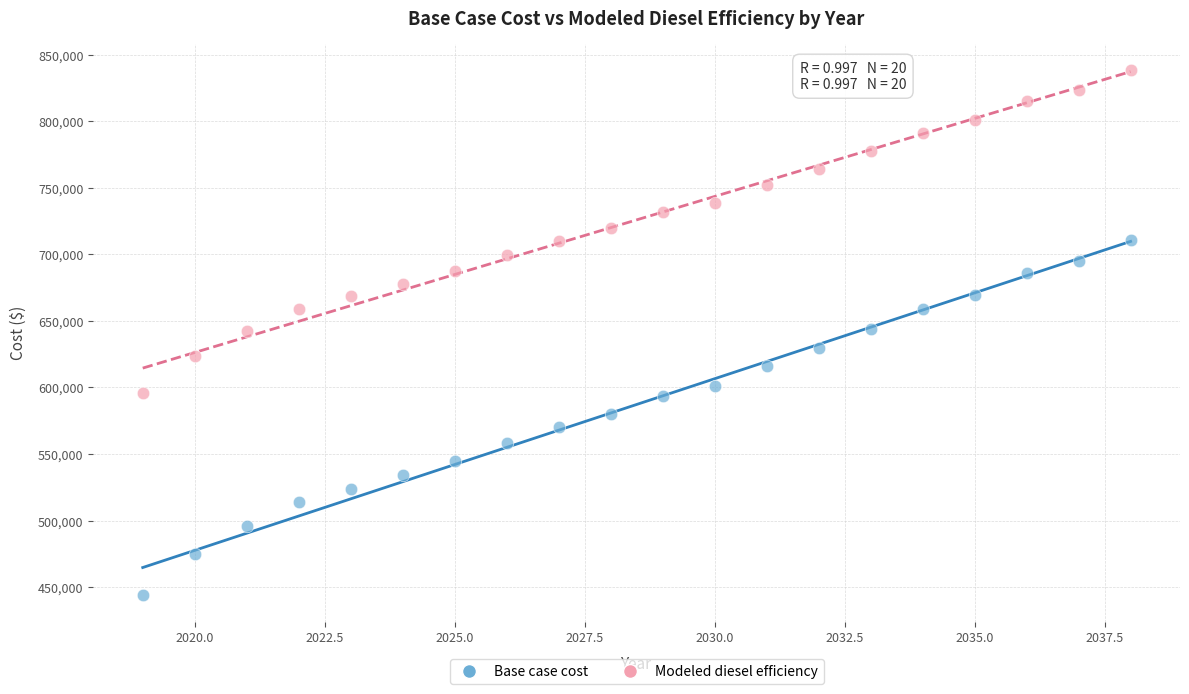

Which series reaches the minimum Y coordinate?

Base case cost